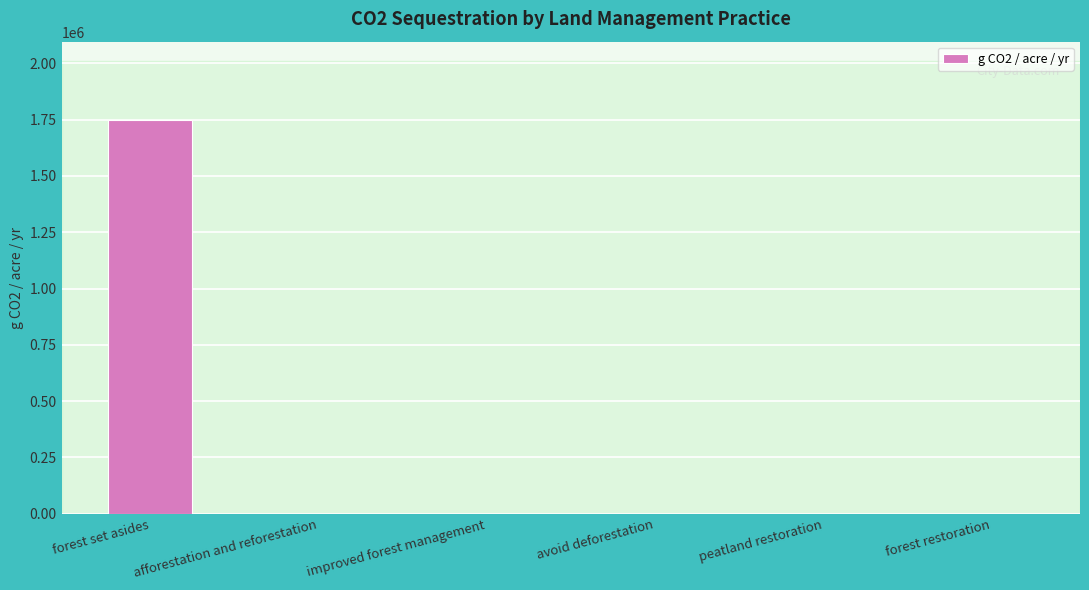

The chart shows a value of 0.0 at forest restoration. True or false?

True